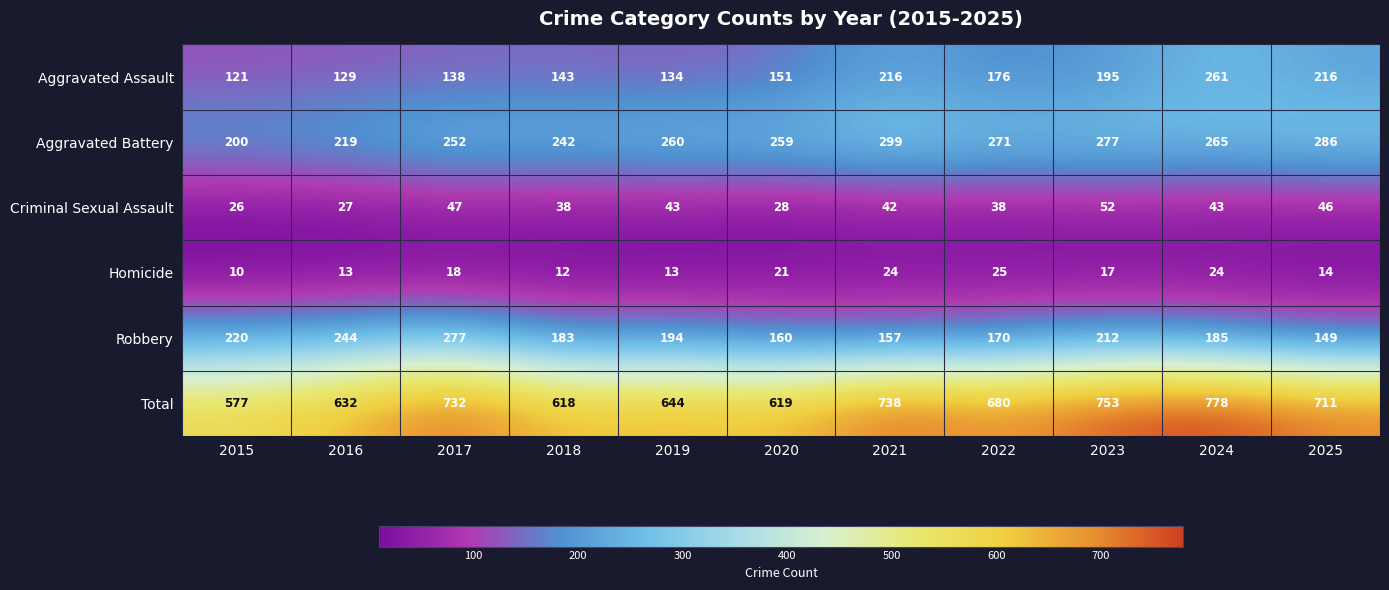

What is the total value across all series at 2025?

1422